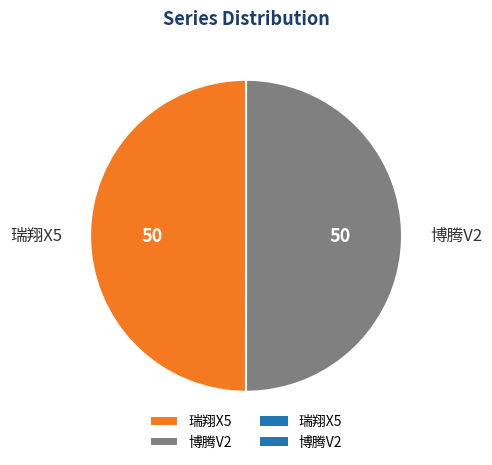

What is the ratio of the value at 瑞翔X5 to the value at 博腾V2?

1.0